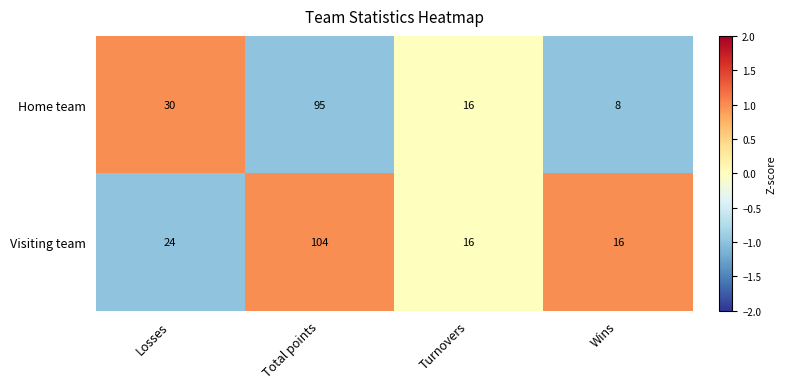

Rank the series at Wins from lowest to highest value.

Home team, Visiting team